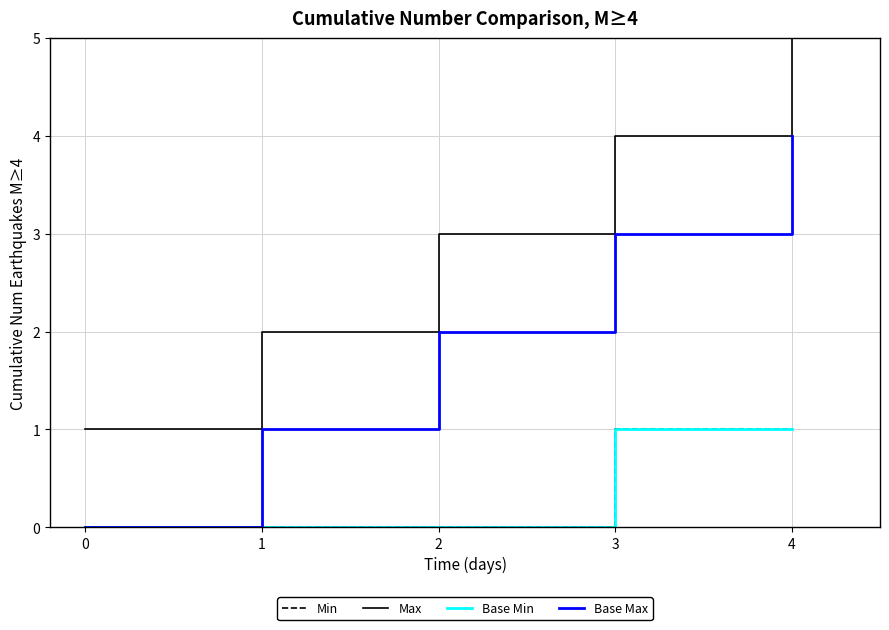

What is the difference between the Max values at 1 and 3?

2